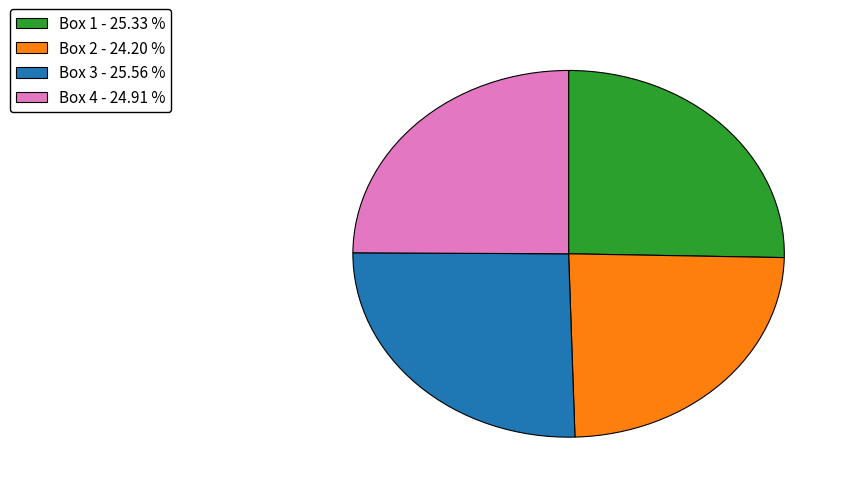

Which category has the smallest portion of the pie?

Box 2